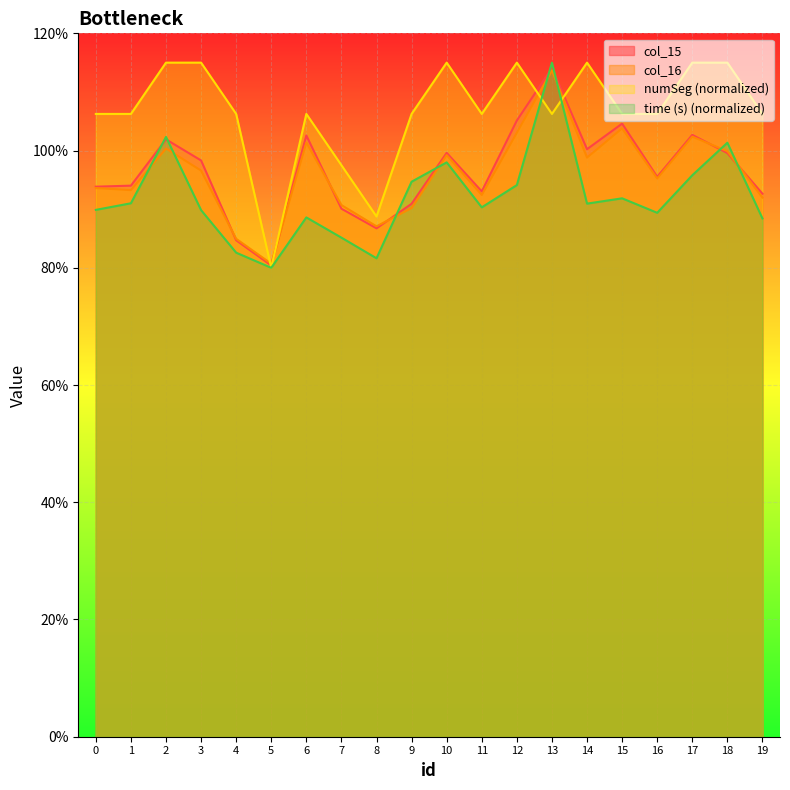

At which category is the sum across all series the highest?

13